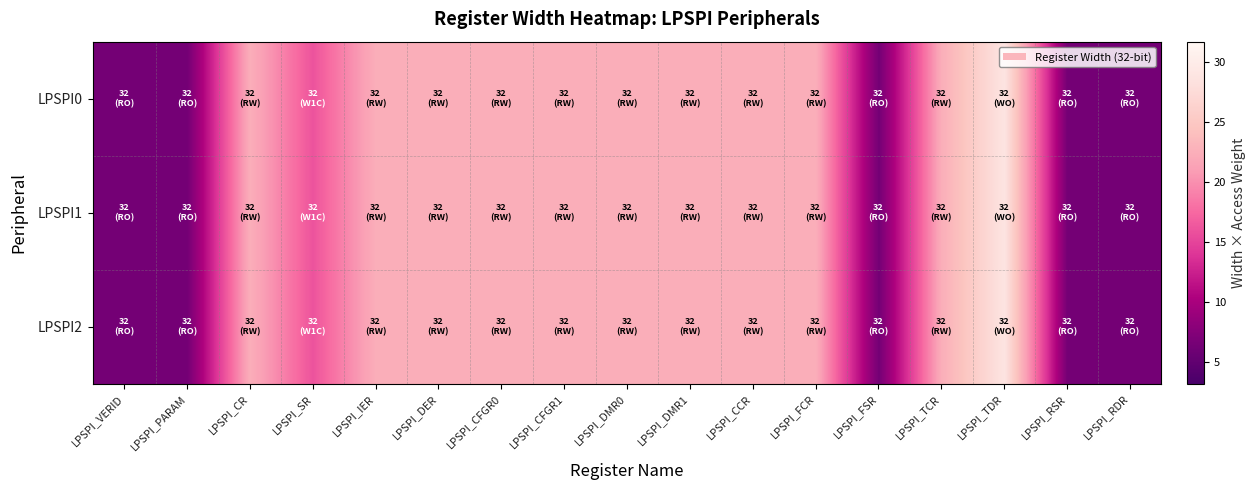

At which category is the sum across all series the highest?

LPSPI_TDR